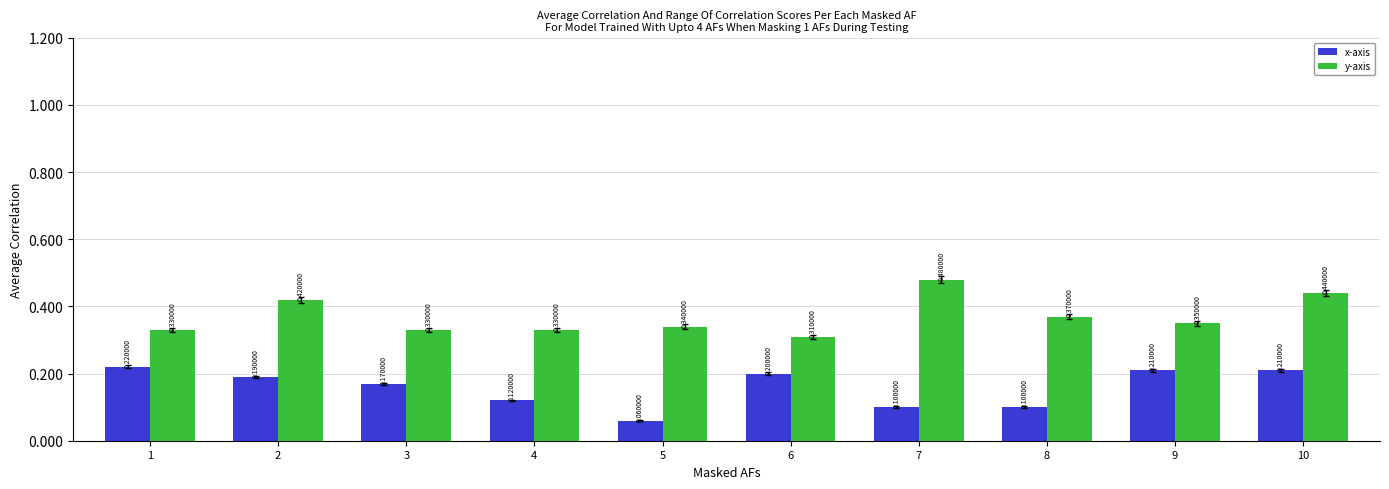

At which label does y-axis first exceed 35?

2